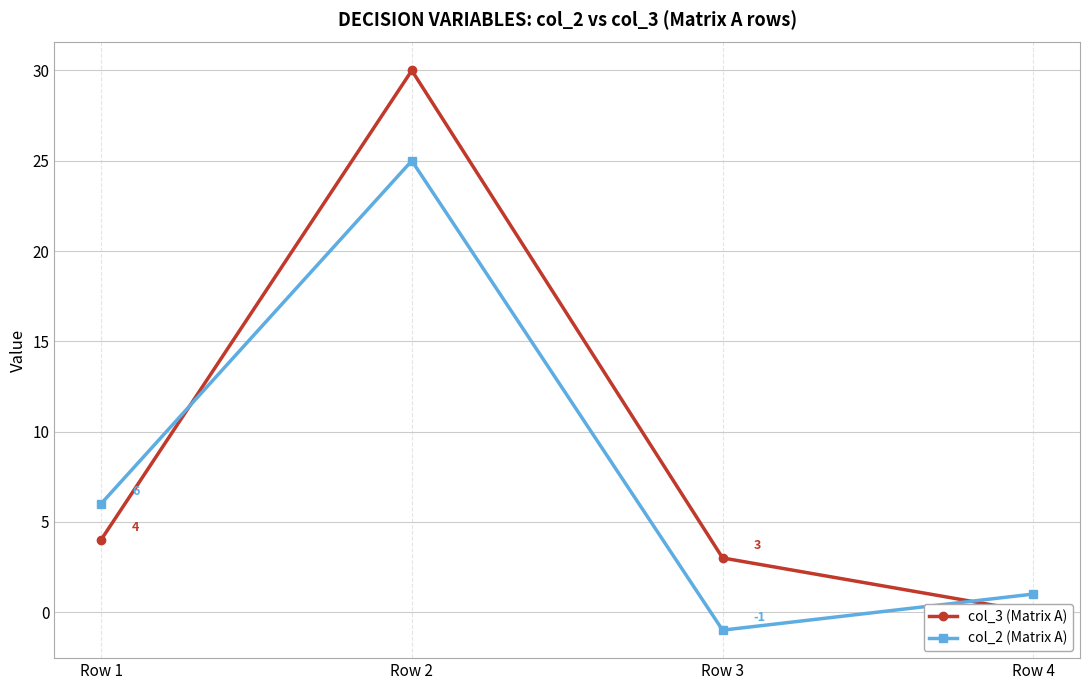

Rank the series by their average value, from lowest to highest.

col_2 (Matrix A), col_3 (Matrix A)